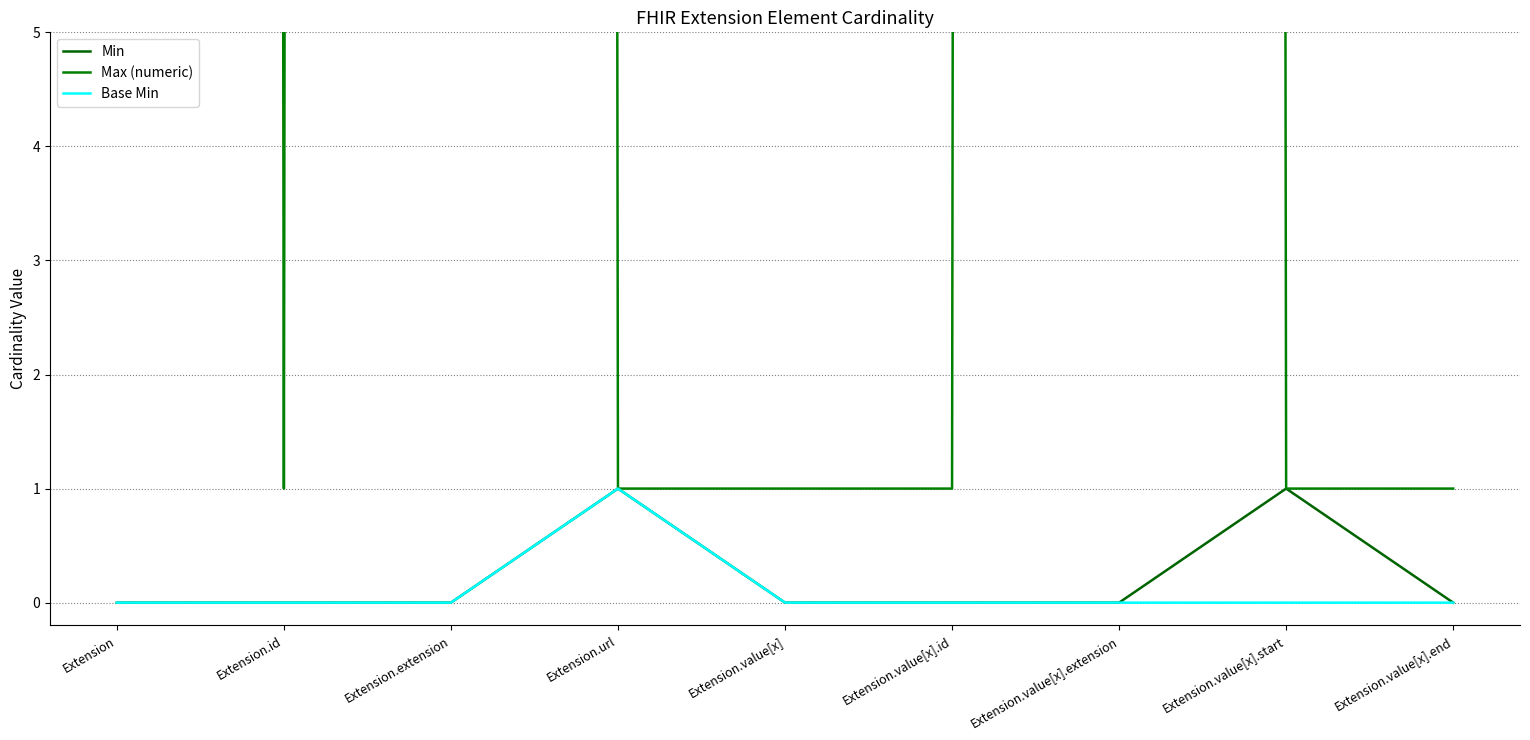

At how many categories does at least one series exceed 557?

3